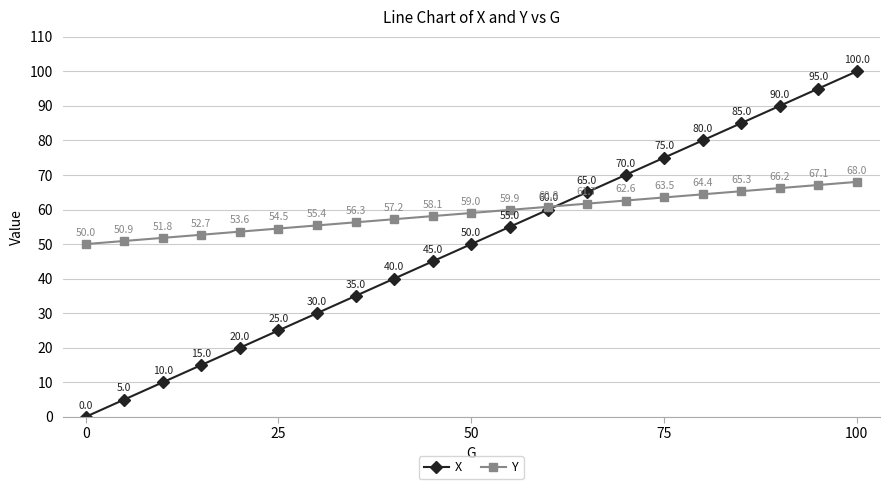

True or false: X has more than 1 interior local peaks.

False